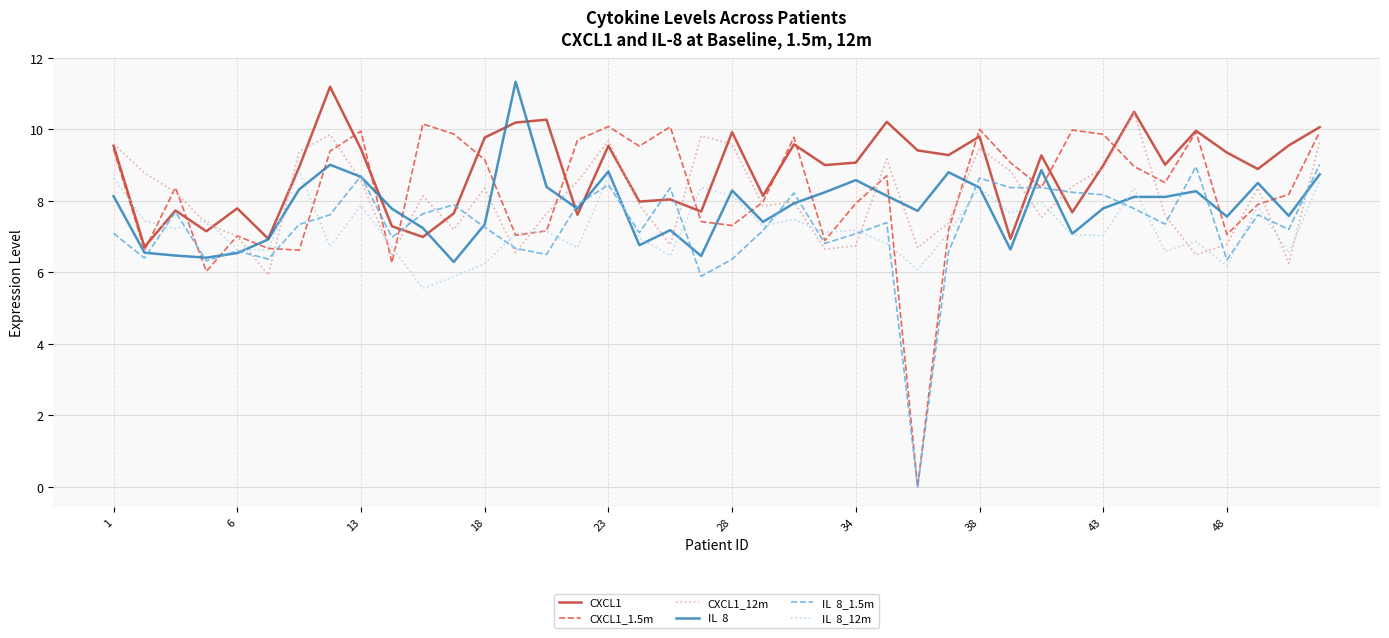

What is the maximum value shown in the chart?

11.3